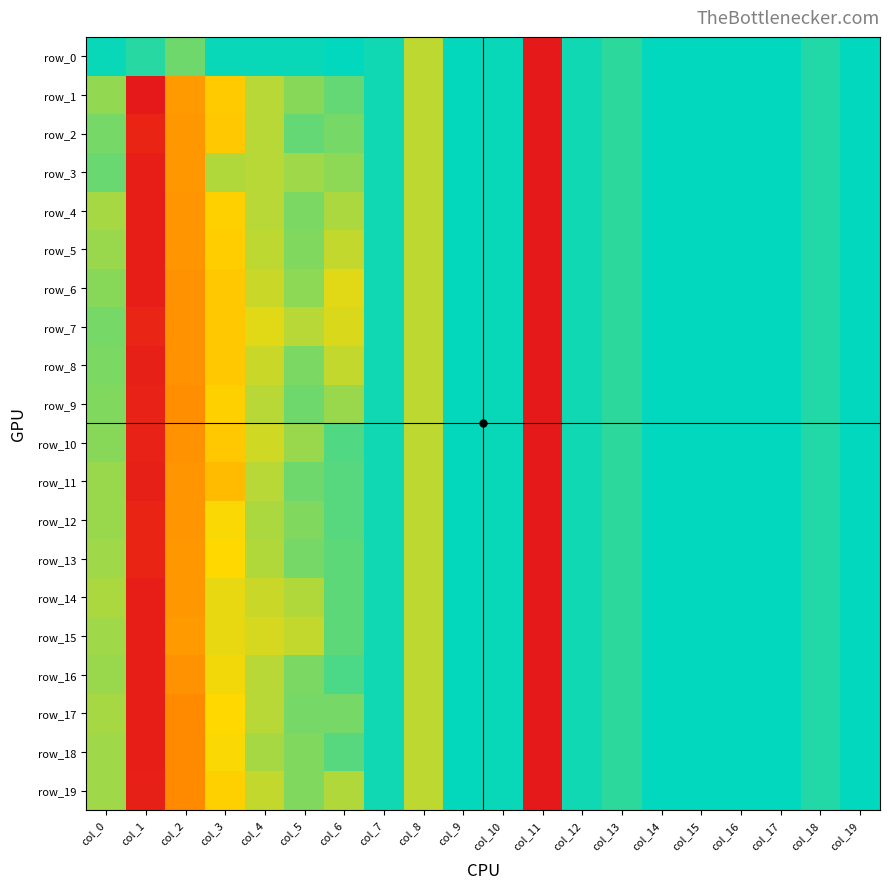

At which label is row_2 closest to -2?

col_13